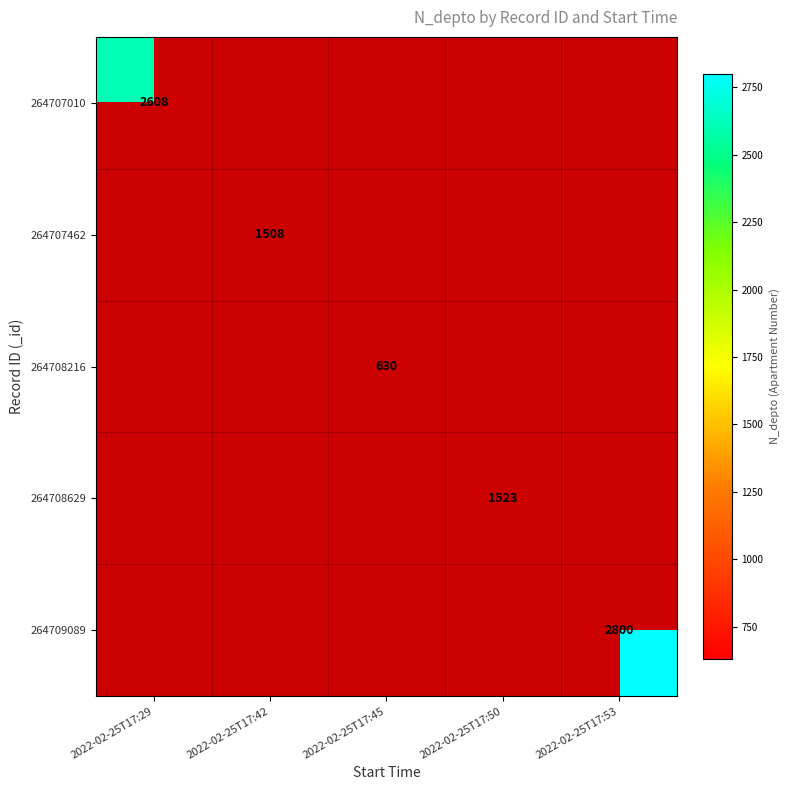

The 264707010 series shows 2608 at 2022-02-25T17:29. True or false?

True